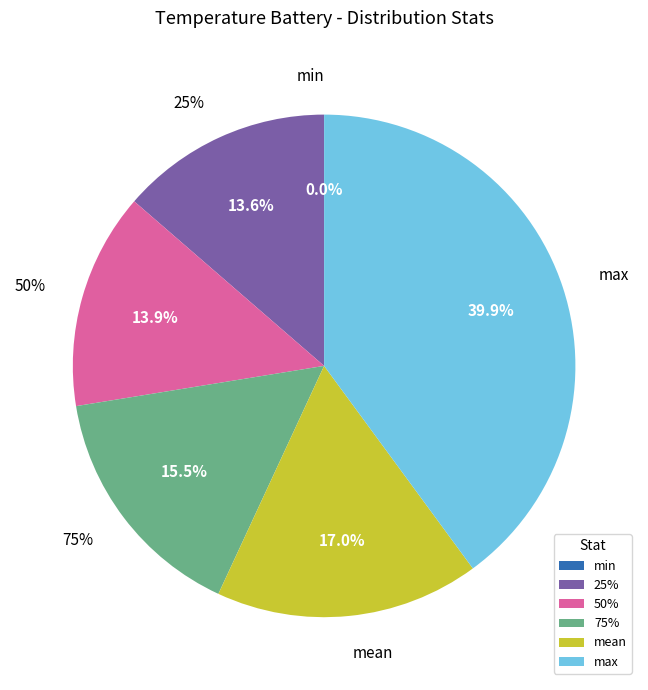

Which has a higher value, min or 25%?

25%